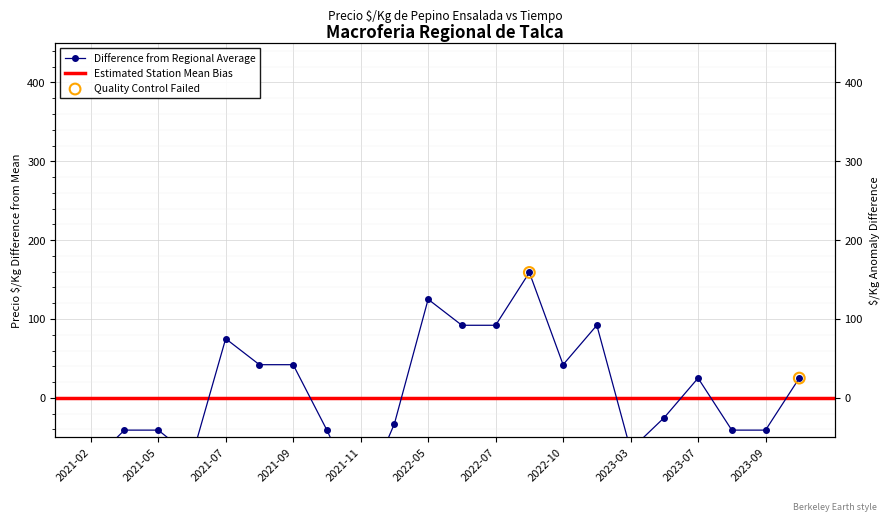

Approximately how many times larger is the value at 2021-08 compared to 2021-07?

0.6